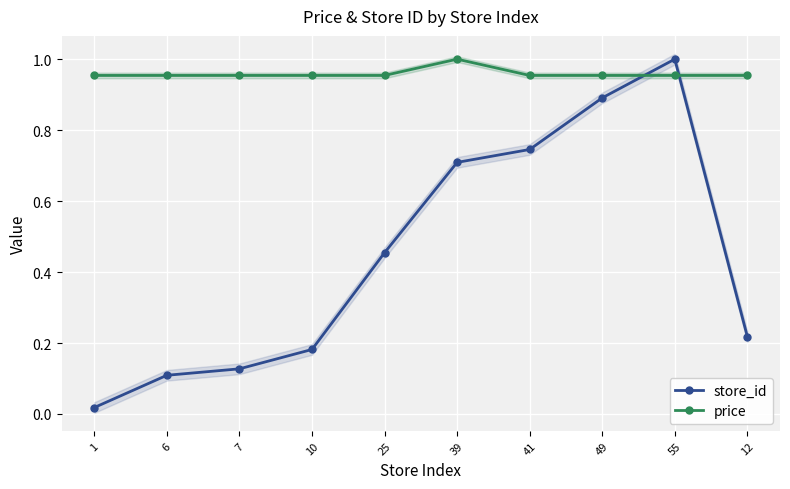

Which series has the largest range (max minus min)?

store_id